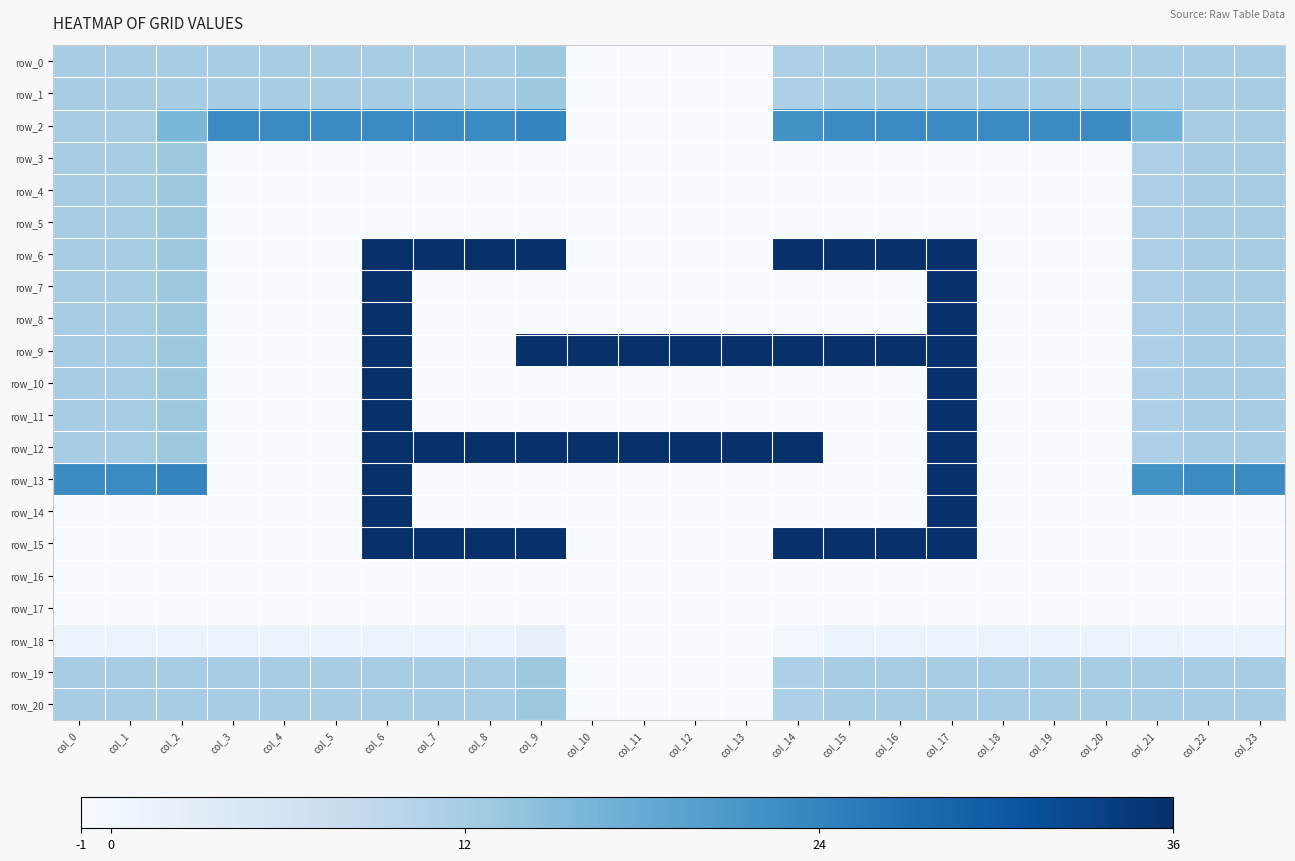

Which series has the largest range (max minus min)?

row_6